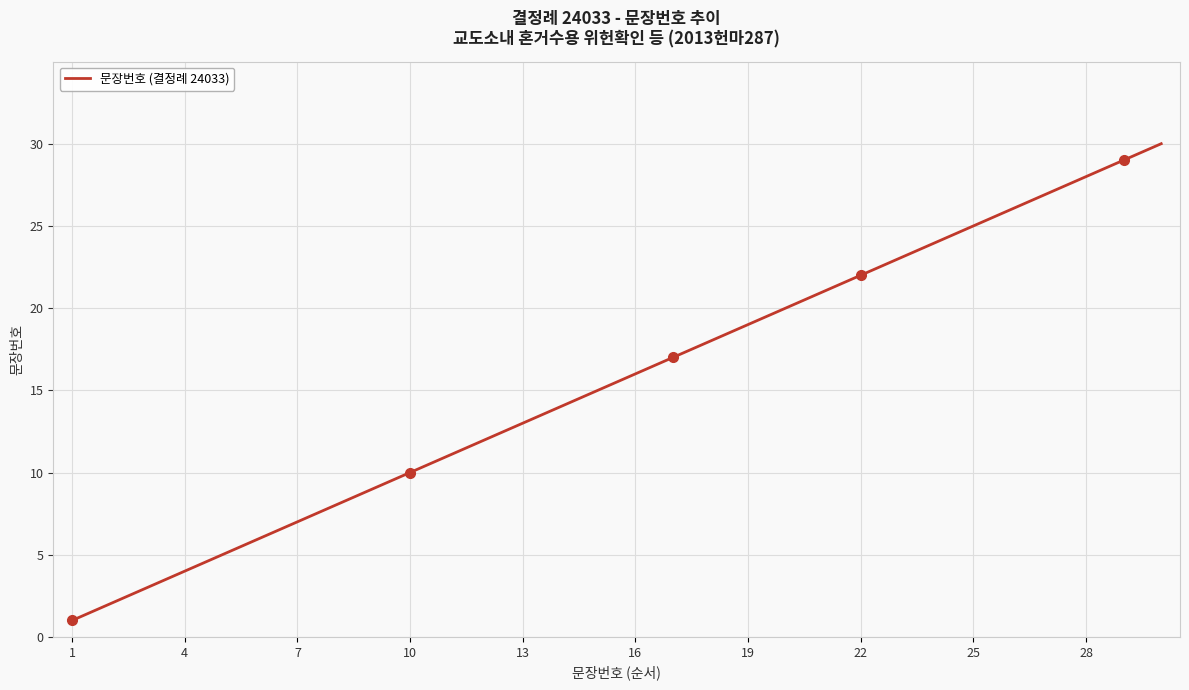

What is the greatest value displayed?

30